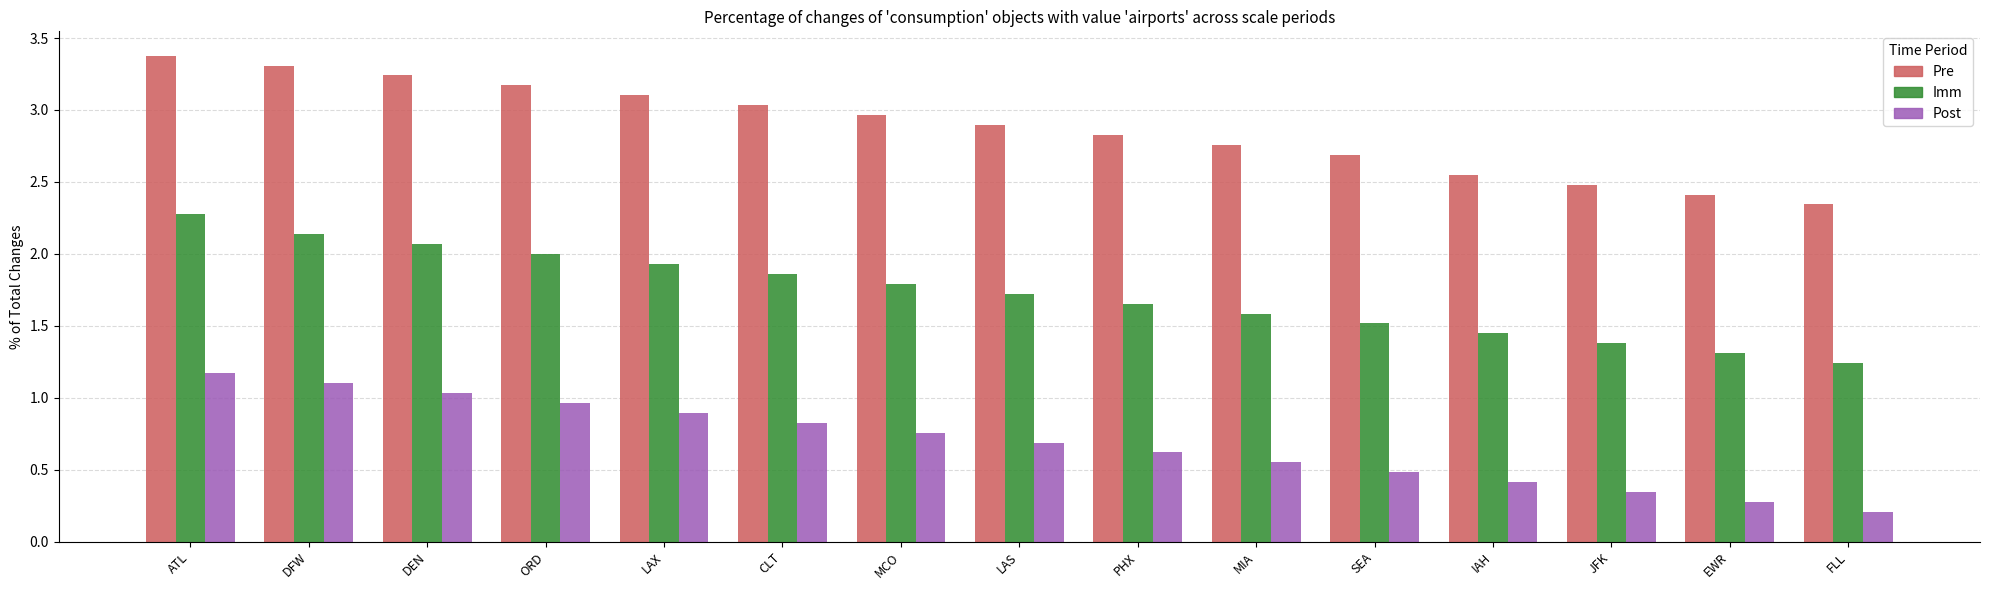

The value of Post at PHX is 0.2. True or false?

False